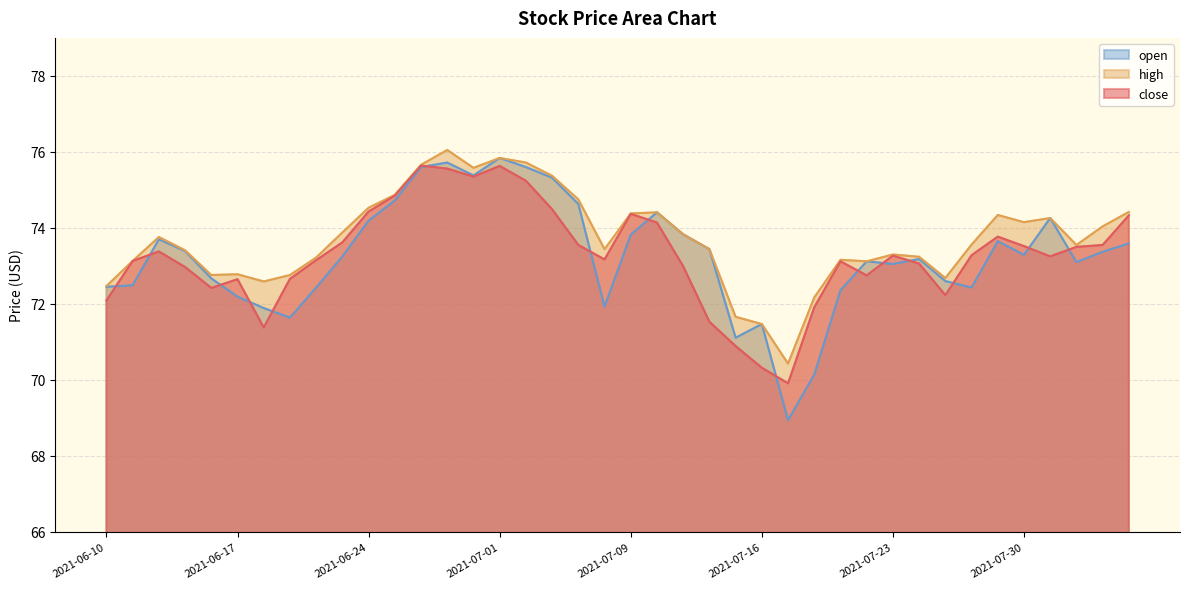

True or false: high has more than 0 points higher than both neighbors.

True